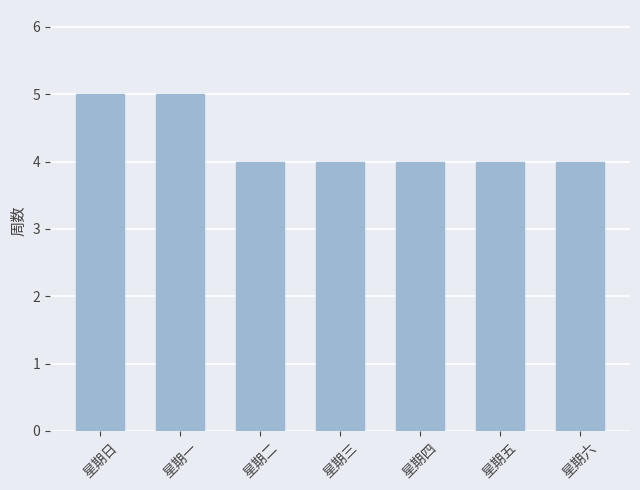

Reading left to right, extract all data points from this chart.

5	5	4	4	4	4	4